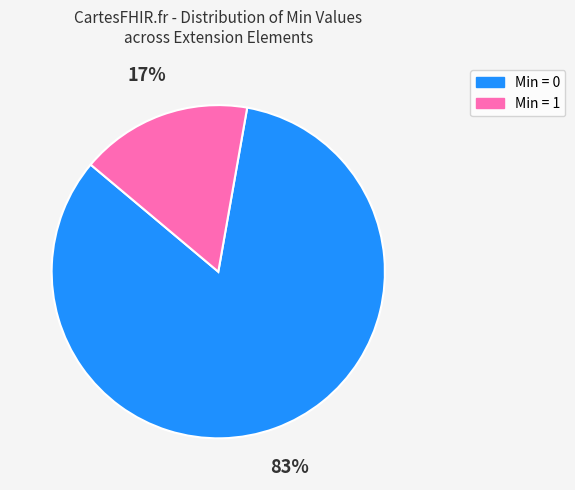

Count the number of slices in the pie.

2